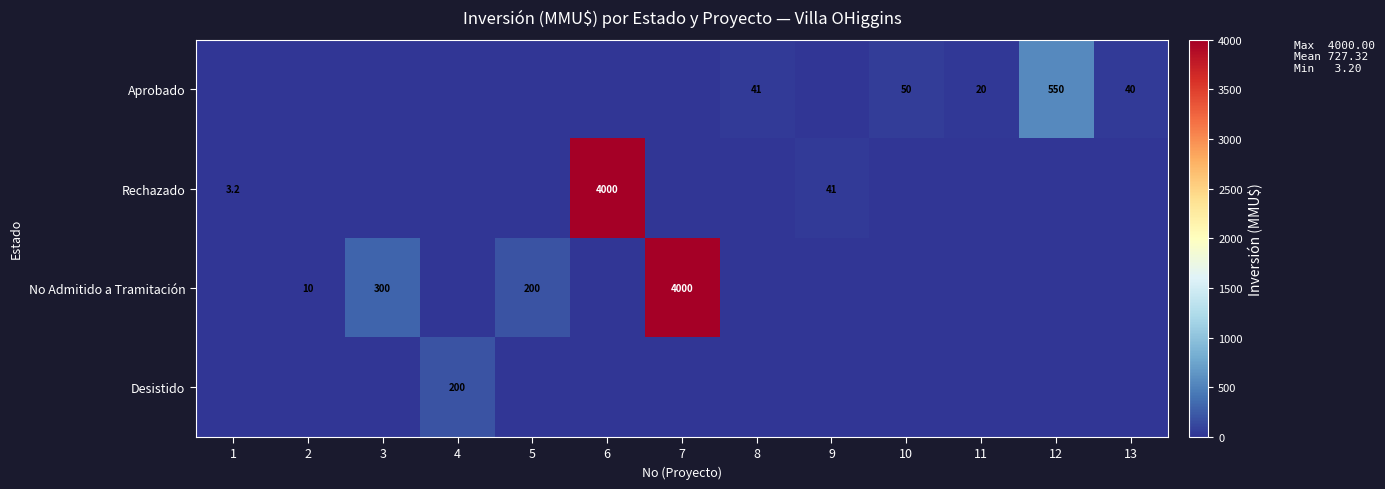

What is the sum of the Aprobado values at 11 and 8?

61.0